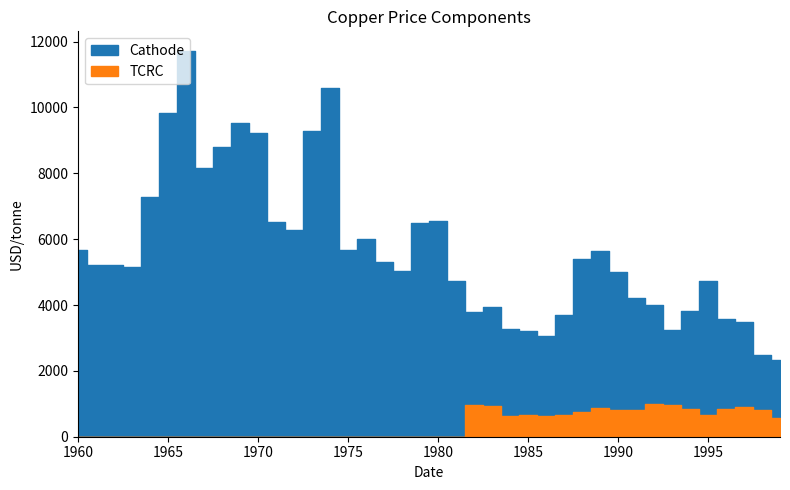

True or false: Cathode and TCRC cross at least once.

False